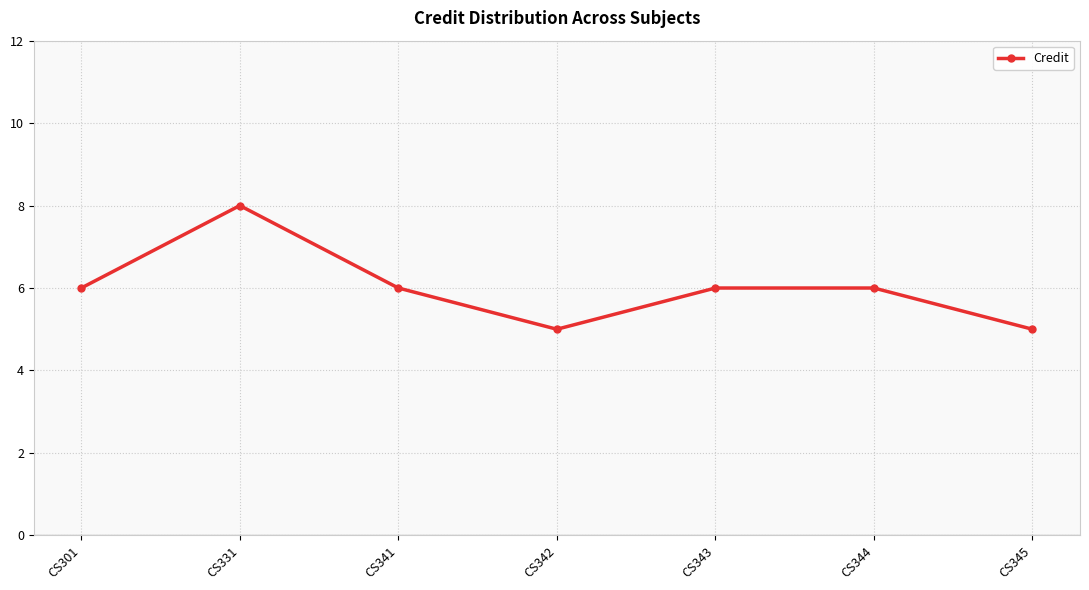

The value at CS343 is 6. True or false?

True